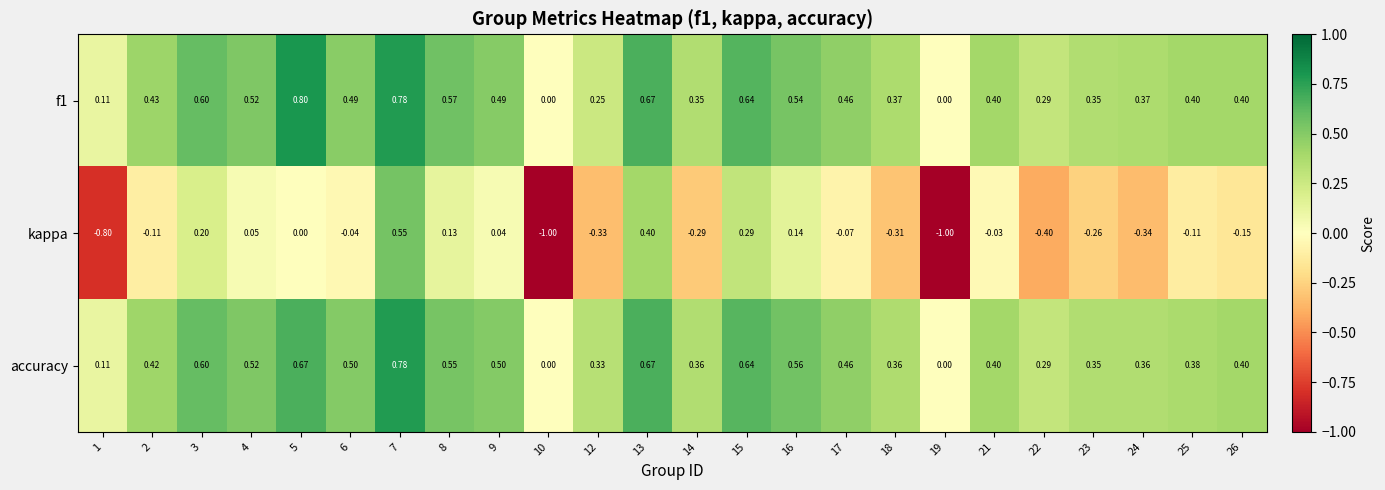

Which series has the widest spread of values?

kappa